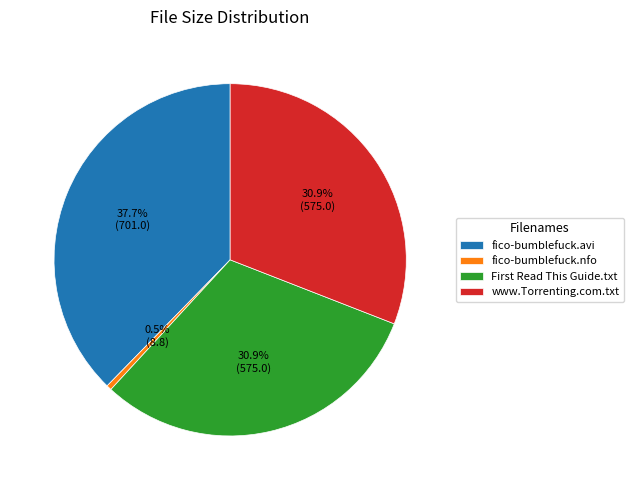

The www.Torrenting.com.txt slice represents 36% of the pie. True or false?

False